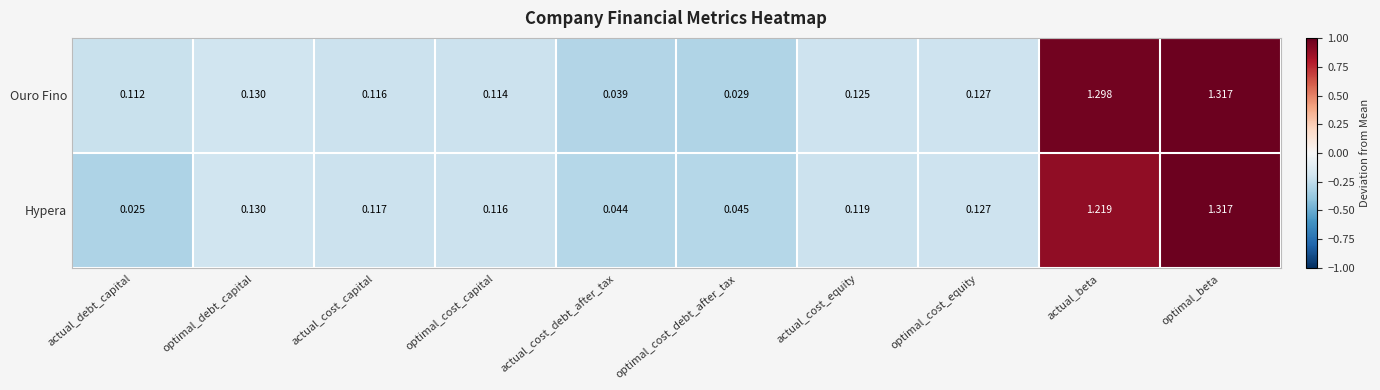

What is the total value across all series at optimal_cost_capital?

0.2